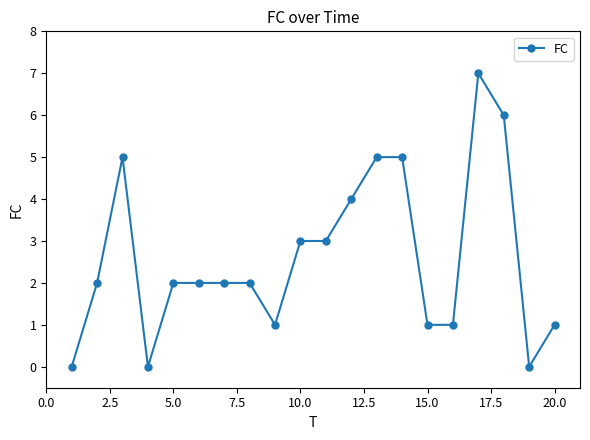

What is the difference between the second highest and minimum values?

6